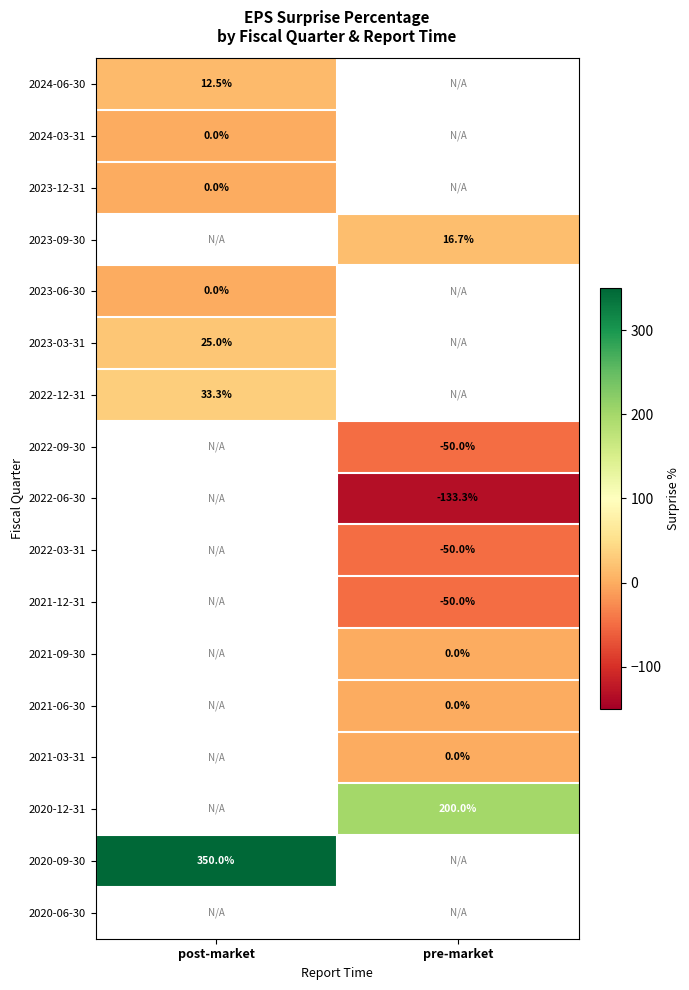

The 2021-03-31 series shows 0.0 at pre-market. True or false?

True